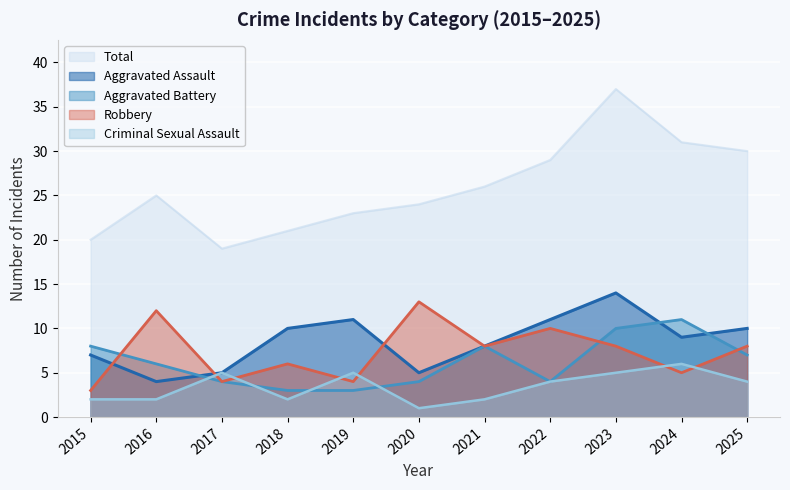

At 2020, list the series in order from smallest to largest.

Criminal Sexual Assault, Aggravated Battery, Aggravated Assault, Robbery, Total